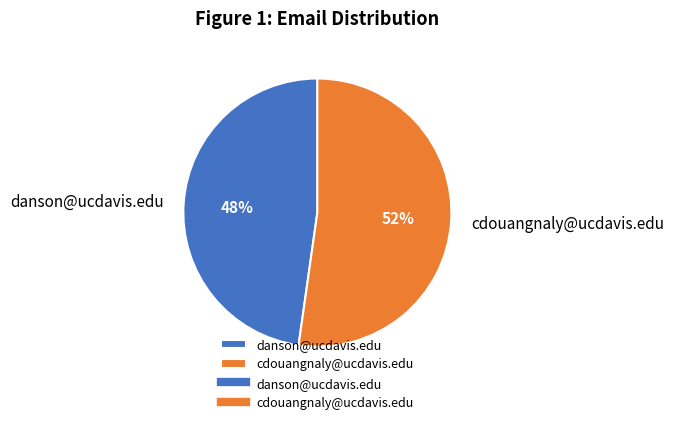

How many slices are in this pie chart?

2